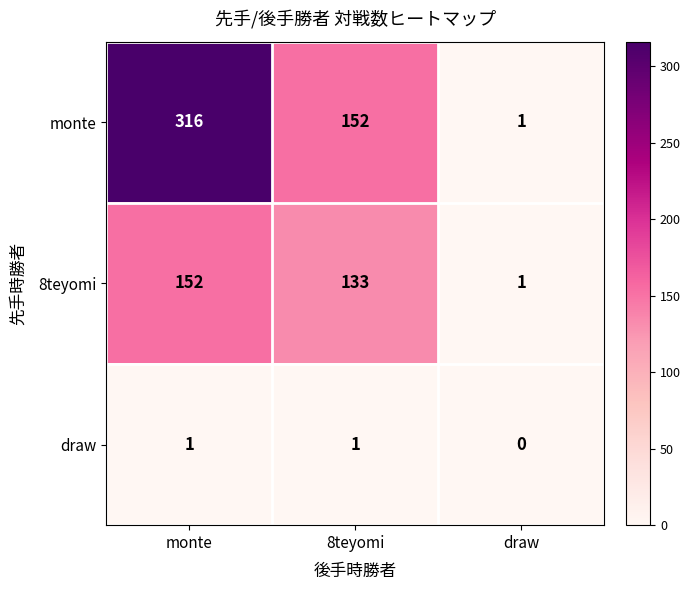

What is the sum of all 8teyomi values?

286